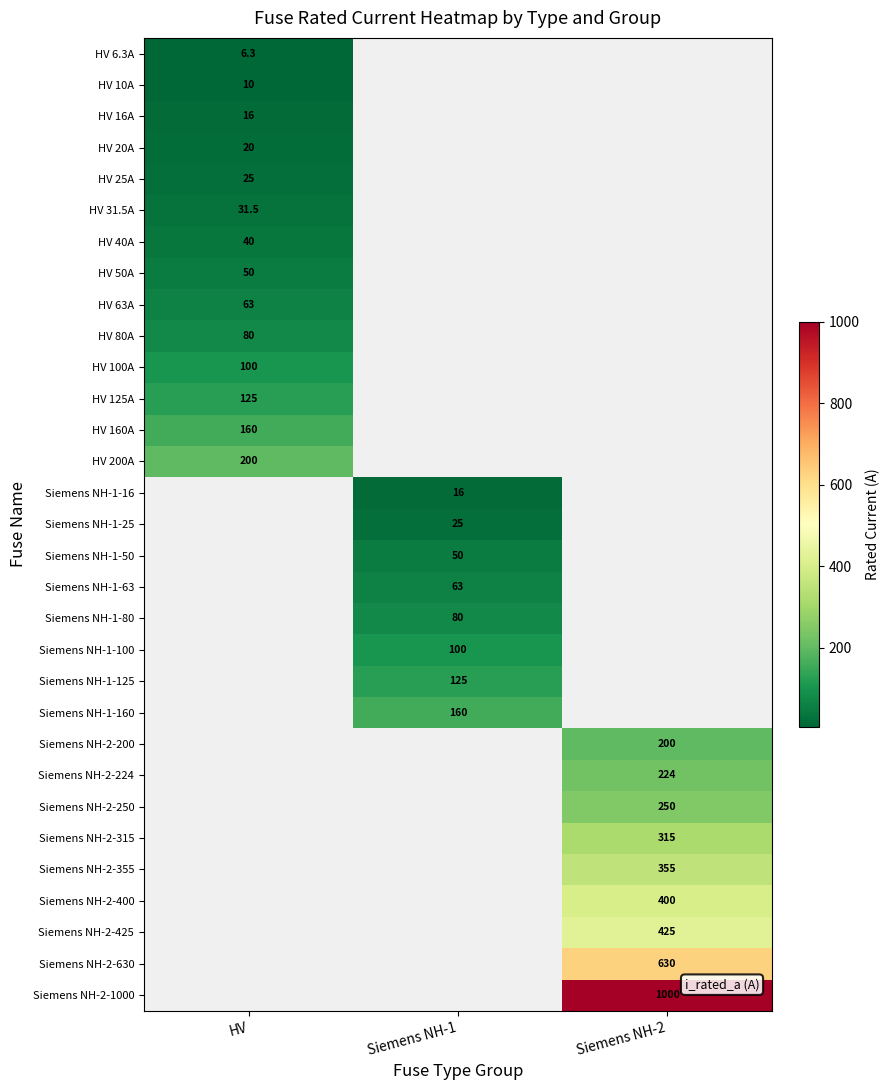

True or false: Siemens NH-1-100 has a value of 131.2 at Siemens NH-1.

False